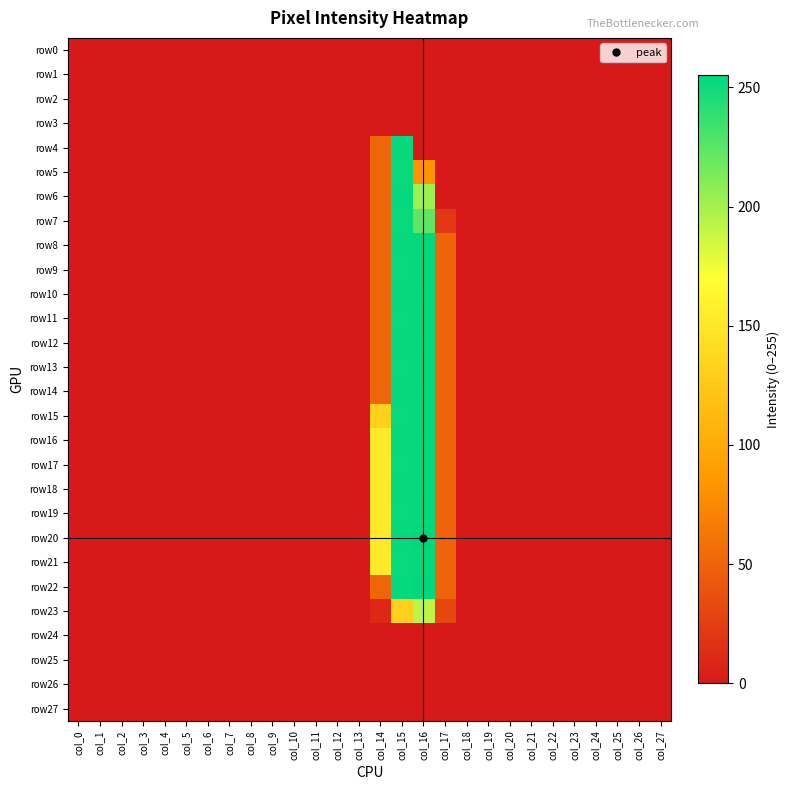

Reading right to left, list all the values displayed in this chart.

row0: col_27=0	col_26=0	col_25=0	col_24=0	col_23=0	col_22=0	col_21=0	col_20=0	col_19=0	col_18=0	col_17=0	col_16=0	col_15=0	col_14=0	col_13=0	col_12=0	col_11=0	col_10=0	col_9=0	col_8=0	col_7=0	col_6=0	col_5=0	col_4=0	col_3=0	col_2=0	col_1=0	col_0=0
row1: col_27=0	col_26=0	col_25=0	col_24=0	col_23=0	col_22=0	col_21=0	col_20=0	col_19=0	col_18=0	col_17=0	col_16=0	col_15=0	col_14=0	col_13=0	col_12=0	col_11=0	col_10=0	col_9=0	col_8=0	col_7=0	col_6=0	col_5=0	col_4=0	col_3=0	col_2=0	col_1=0	col_0=0
row2: col_27=0	col_26=0	col_25=0	col_24=0	col_23=0	col_22=0	col_21=0	col_20=0	col_19=0	col_18=0	col_17=0	col_16=0	col_15=0	col_14=0	col_13=0	col_12=0	col_11=0	col_10=0	col_9=0	col_8=0	col_7=0	col_6=0	col_5=0	col_4=0	col_3=0	col_2=0	col_1=0	col_0=0
row3: col_27=0	col_26=0	col_25=0	col_24=0	col_23=0	col_22=0	col_21=0	col_20=0	col_19=0	col_18=0	col_17=0	col_16=0	col_15=0	col_14=0	col_13=0	col_12=0	col_11=0	col_10=0	col_9=0	col_8=0	col_7=0	col_6=0	col_5=0	col_4=0	col_3=0	col_2=0	col_1=0	col_0=0
row4: col_27=0	col_26=0	col_25=0	col_24=0	col_23=0	col_22=0	col_21=0	col_20=0	col_19=0	col_18=0	col_17=0	col_16=0	col_15=253	col_14=51	col_13=0	col_12=0	col_11=0	col_10=0	col_9=0	col_8=0	col_7=0	col_6=0	col_5=0	col_4=0	col_3=0	col_2=0	col_1=0	col_0=0
row5: col_27=0	col_26=0	col_25=0	col_24=0	col_23=0	col_22=0	col_21=0	col_20=0	col_19=0	col_18=0	col_17=0	col_16=82	col_15=252	col_14=51	col_13=0	col_12=0	col_11=0	col_10=0	col_9=0	col_8=0	col_7=0	col_6=0	col_5=0	col_4=0	col_3=0	col_2=0	col_1=0	col_0=0
row6: col_27=0	col_26=0	col_25=0	col_24=0	col_23=0	col_22=0	col_21=0	col_20=0	col_19=0	col_18=0	col_17=0	col_16=203	col_15=253	col_14=51	col_13=0	col_12=0	col_11=0	col_10=0	col_9=0	col_8=0	col_7=0	col_6=0	col_5=0	col_4=0	col_3=0	col_2=0	col_1=0	col_0=0
row7: col_27=0	col_26=0	col_25=0	col_24=0	col_23=0	col_22=0	col_21=0	col_20=0	col_19=0	col_18=0	col_17=20	col_16=223	col_15=252	col_14=51	col_13=0	col_12=0	col_11=0	col_10=0	col_9=0	col_8=0	col_7=0	col_6=0	col_5=0	col_4=0	col_3=0	col_2=0	col_1=0	col_0=0
row8: col_27=0	col_26=0	col_25=0	col_24=0	col_23=0	col_22=0	col_21=0	col_20=0	col_19=0	col_18=0	col_17=50	col_16=254	col_15=253	col_14=51	col_13=0	col_12=0	col_11=0	col_10=0	col_9=0	col_8=0	col_7=0	col_6=0	col_5=0	col_4=0	col_3=0	col_2=0	col_1=0	col_0=0
row9: col_27=0	col_26=0	col_25=0	col_24=0	col_23=0	col_22=0	col_21=0	col_20=0	col_19=0	col_18=0	col_17=50	col_16=253	col_15=252	col_14=51	col_13=0	col_12=0	col_11=0	col_10=0	col_9=0	col_8=0	col_7=0	col_6=0	col_5=0	col_4=0	col_3=0	col_2=0	col_1=0	col_0=0
row10: col_27=0	col_26=0	col_25=0	col_24=0	col_23=0	col_22=0	col_21=0	col_20=0	col_19=0	col_18=0	col_17=50	col_16=254	col_15=253	col_14=51	col_13=0	col_12=0	col_11=0	col_10=0	col_9=0	col_8=0	col_7=0	col_6=0	col_5=0	col_4=0	col_3=0	col_2=0	col_1=0	col_0=0
row11: col_27=0	col_26=0	col_25=0	col_24=0	col_23=0	col_22=0	col_21=0	col_20=0	col_19=0	col_18=0	col_17=50	col_16=253	col_15=252	col_14=51	col_13=0	col_12=0	col_11=0	col_10=0	col_9=0	col_8=0	col_7=0	col_6=0	col_5=0	col_4=0	col_3=0	col_2=0	col_1=0	col_0=0
row12: col_27=0	col_26=0	col_25=0	col_24=0	col_23=0	col_22=0	col_21=0	col_20=0	col_19=0	col_18=0	col_17=50	col_16=254	col_15=253	col_14=51	col_13=0	col_12=0	col_11=0	col_10=0	col_9=0	col_8=0	col_7=0	col_6=0	col_5=0	col_4=0	col_3=0	col_2=0	col_1=0	col_0=0
row13: col_27=0	col_26=0	col_25=0	col_24=0	col_23=0	col_22=0	col_21=0	col_20=0	col_19=0	col_18=0	col_17=50	col_16=253	col_15=252	col_14=51	col_13=0	col_12=0	col_11=0	col_10=0	col_9=0	col_8=0	col_7=0	col_6=0	col_5=0	col_4=0	col_3=0	col_2=0	col_1=0	col_0=0
row14: col_27=0	col_26=0	col_25=0	col_24=0	col_23=0	col_22=0	col_21=0	col_20=0	col_19=0	col_18=0	col_17=50	col_16=254	col_15=253	col_14=51	col_13=0	col_12=0	col_11=0	col_10=0	col_9=0	col_8=0	col_7=0	col_6=0	col_5=0	col_4=0	col_3=0	col_2=0	col_1=0	col_0=0
row15: col_27=0	col_26=0	col_25=0	col_24=0	col_23=0	col_22=0	col_21=0	col_20=0	col_19=0	col_18=0	col_17=50	col_16=253	col_15=252	col_14=132	col_13=0	col_12=0	col_11=0	col_10=0	col_9=0	col_8=0	col_7=0	col_6=0	col_5=0	col_4=0	col_3=0	col_2=0	col_1=0	col_0=0
row16: col_27=0	col_26=0	col_25=0	col_24=0	col_23=0	col_22=0	col_21=0	col_20=0	col_19=0	col_18=0	col_17=50	col_16=254	col_15=253	col_14=152	col_13=0	col_12=0	col_11=0	col_10=0	col_9=0	col_8=0	col_7=0	col_6=0	col_5=0	col_4=0	col_3=0	col_2=0	col_1=0	col_0=0
row17: col_27=0	col_26=0	col_25=0	col_24=0	col_23=0	col_22=0	col_21=0	col_20=0	col_19=0	col_18=0	col_17=50	col_16=253	col_15=252	col_14=152	col_13=0	col_12=0	col_11=0	col_10=0	col_9=0	col_8=0	col_7=0	col_6=0	col_5=0	col_4=0	col_3=0	col_2=0	col_1=0	col_0=0
row18: col_27=0	col_26=0	col_25=0	col_24=0	col_23=0	col_22=0	col_21=0	col_20=0	col_19=0	col_18=0	col_17=50	col_16=254	col_15=253	col_14=152	col_13=0	col_12=0	col_11=0	col_10=0	col_9=0	col_8=0	col_7=0	col_6=0	col_5=0	col_4=0	col_3=0	col_2=0	col_1=0	col_0=0
row19: col_27=0	col_26=0	col_25=0	col_24=0	col_23=0	col_22=0	col_21=0	col_20=0	col_19=0	col_18=0	col_17=50	col_16=253	col_15=252	col_14=152	col_13=0	col_12=0	col_11=0	col_10=0	col_9=0	col_8=0	col_7=0	col_6=0	col_5=0	col_4=0	col_3=0	col_2=0	col_1=0	col_0=0
row20: col_27=0	col_26=0	col_25=0	col_24=0	col_23=0	col_22=0	col_21=0	col_20=0	col_19=0	col_18=0	col_17=50	col_16=255	col_15=253	col_14=152	col_13=0	col_12=0	col_11=0	col_10=0	col_9=0	col_8=0	col_7=0	col_6=0	col_5=0	col_4=0	col_3=0	col_2=0	col_1=0	col_0=0
row21: col_27=0	col_26=0	col_25=0	col_24=0	col_23=0	col_22=0	col_21=0	col_20=0	col_19=0	col_18=0	col_17=50	col_16=253	col_15=252	col_14=152	col_13=0	col_12=0	col_11=0	col_10=0	col_9=0	col_8=0	col_7=0	col_6=0	col_5=0	col_4=0	col_3=0	col_2=0	col_1=0	col_0=0
row22: col_27=0	col_26=0	col_25=0	col_24=0	col_23=0	col_22=0	col_21=0	col_20=0	col_19=0	col_18=0	col_17=50	col_16=255	col_15=253	col_14=51	col_13=0	col_12=0	col_11=0	col_10=0	col_9=0	col_8=0	col_7=0	col_6=0	col_5=0	col_4=0	col_3=0	col_2=0	col_1=0	col_0=0
row23: col_27=0	col_26=0	col_25=0	col_24=0	col_23=0	col_22=0	col_21=0	col_20=0	col_19=0	col_18=0	col_17=30	col_16=192	col_15=131	col_14=10	col_13=0	col_12=0	col_11=0	col_10=0	col_9=0	col_8=0	col_7=0	col_6=0	col_5=0	col_4=0	col_3=0	col_2=0	col_1=0	col_0=0
row24: col_27=0	col_26=0	col_25=0	col_24=0	col_23=0	col_22=0	col_21=0	col_20=0	col_19=0	col_18=0	col_17=0	col_16=0	col_15=0	col_14=0	col_13=0	col_12=0	col_11=0	col_10=0	col_9=0	col_8=0	col_7=0	col_6=0	col_5=0	col_4=0	col_3=0	col_2=0	col_1=0	col_0=0
row25: col_27=0	col_26=0	col_25=0	col_24=0	col_23=0	col_22=0	col_21=0	col_20=0	col_19=0	col_18=0	col_17=0	col_16=0	col_15=0	col_14=0	col_13=0	col_12=0	col_11=0	col_10=0	col_9=0	col_8=0	col_7=0	col_6=0	col_5=0	col_4=0	col_3=0	col_2=0	col_1=0	col_0=0
row26: col_27=0	col_26=0	col_25=0	col_24=0	col_23=0	col_22=0	col_21=0	col_20=0	col_19=0	col_18=0	col_17=0	col_16=0	col_15=0	col_14=0	col_13=0	col_12=0	col_11=0	col_10=0	col_9=0	col_8=0	col_7=0	col_6=0	col_5=0	col_4=0	col_3=0	col_2=0	col_1=0	col_0=0
row27: col_27=0	col_26=0	col_25=0	col_24=0	col_23=0	col_22=0	col_21=0	col_20=0	col_19=0	col_18=0	col_17=0	col_16=0	col_15=0	col_14=0	col_13=0	col_12=0	col_11=0	col_10=0	col_9=0	col_8=0	col_7=0	col_6=0	col_5=0	col_4=0	col_3=0	col_2=0	col_1=0	col_0=0